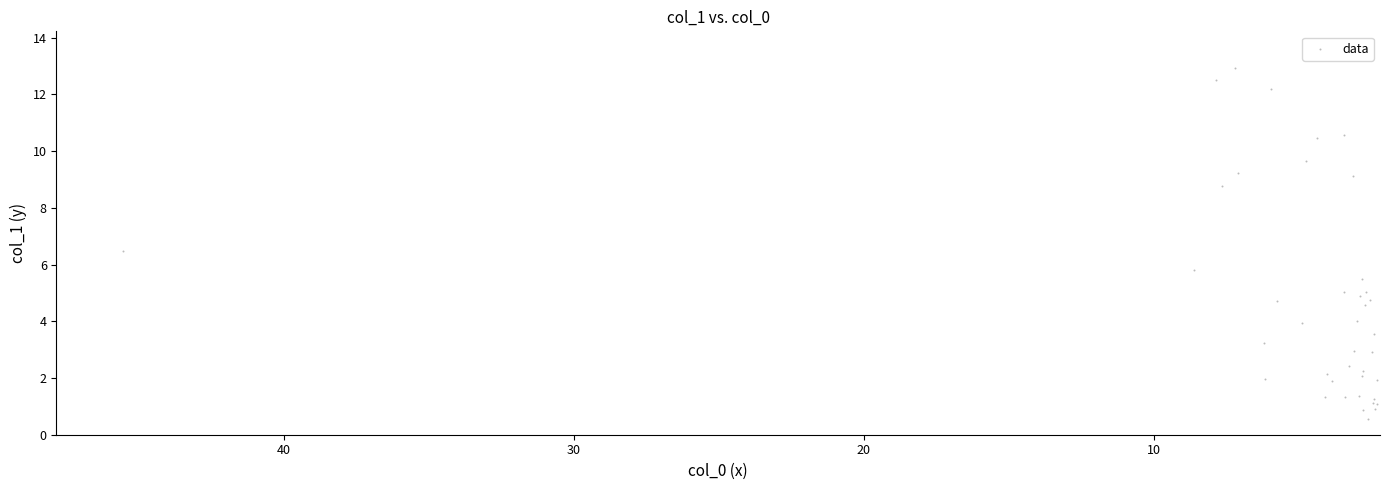

What Y value in the scatter plot is closest to 6?

5.8